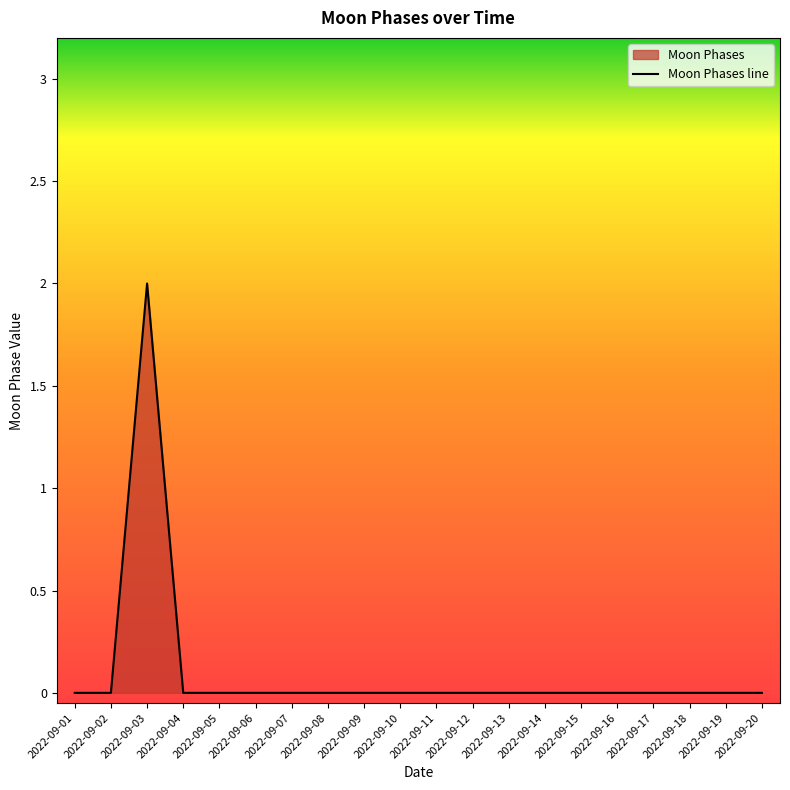

The chart shows a value of -1 at 2022-09-06. True or false?

False